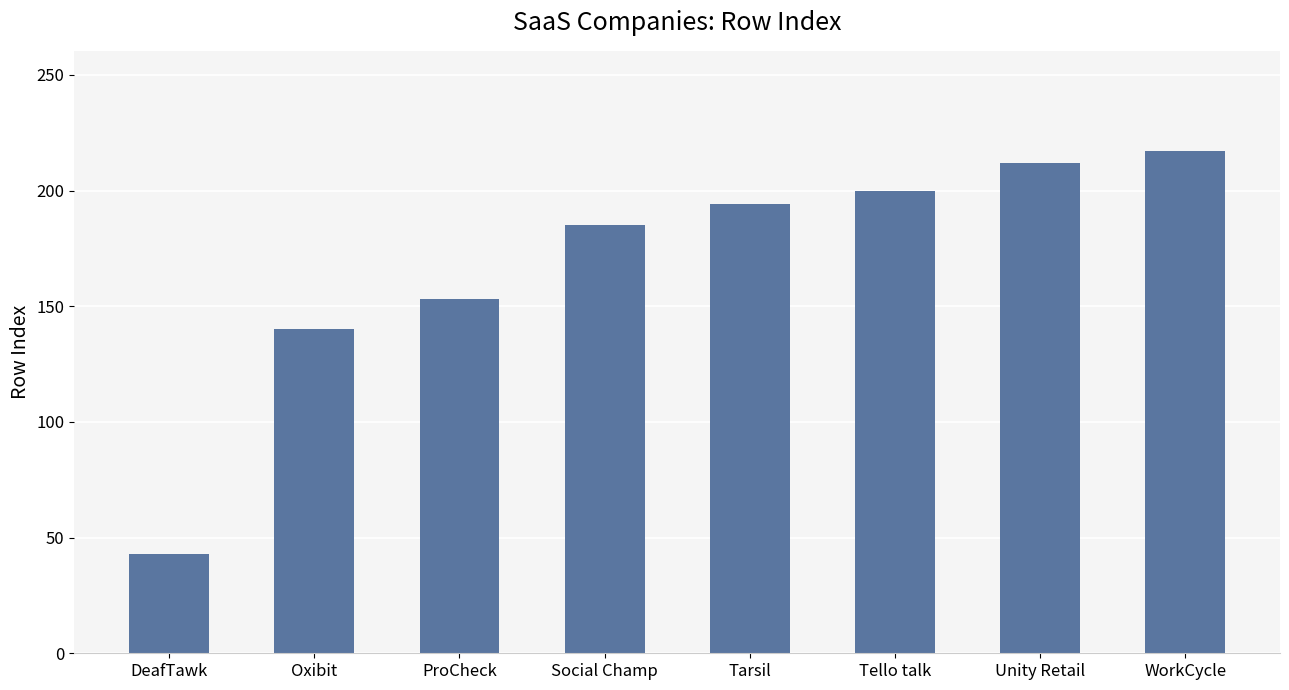

Which has a higher value, Unity Retail or DeafTawk?

Unity Retail